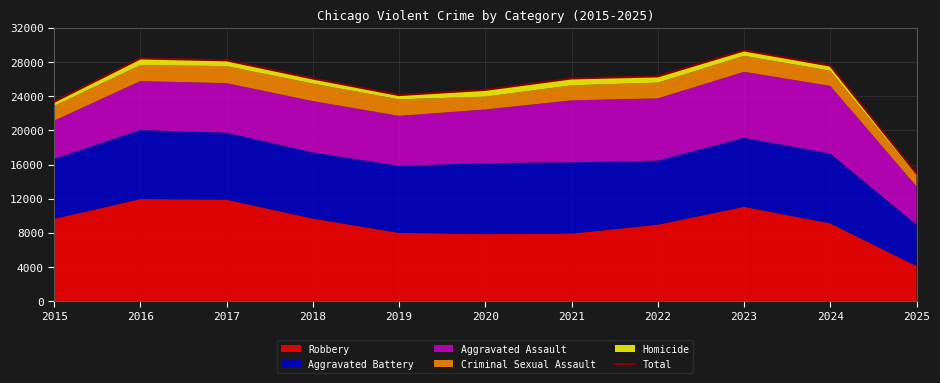

At which category does the data reach its first local valley?

2019